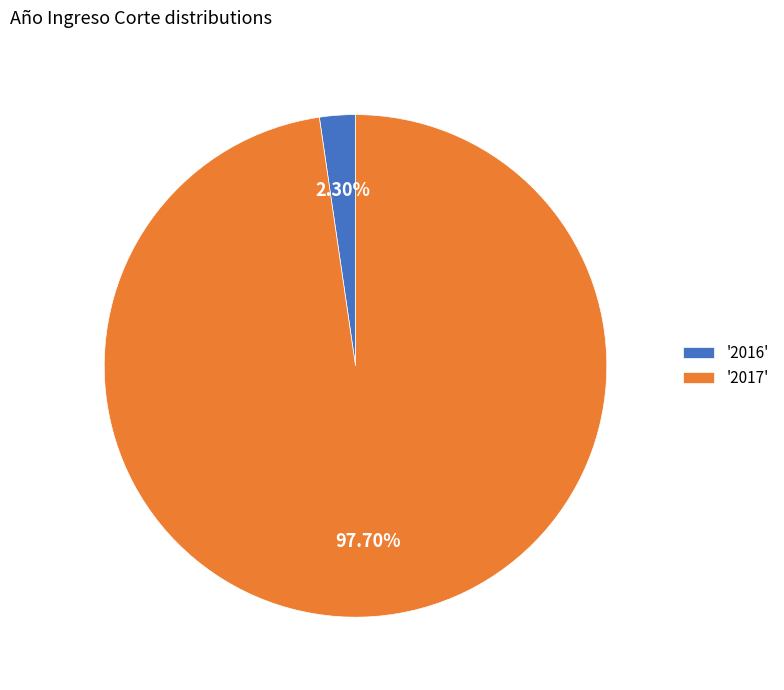

Which category accounts for the majority?

'2017'